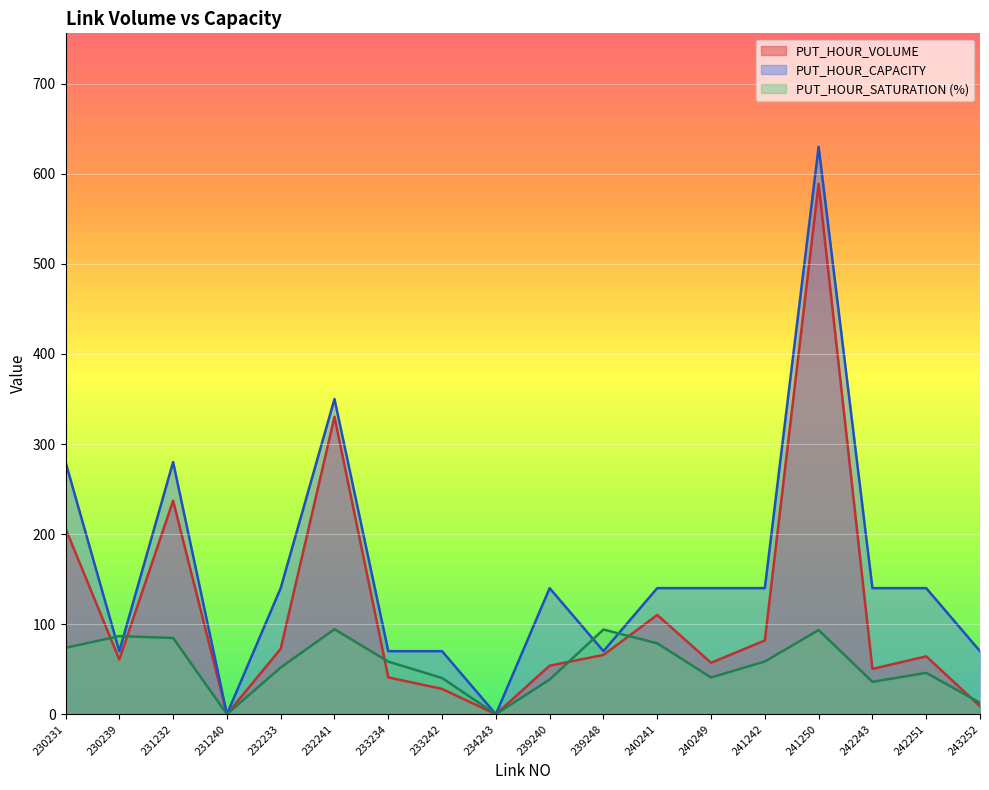

Reading right to left, transcribe all the data shown in this chart.

PUT_HOUR_VOLUME: 8.9	64.3	50.3	588.9	81.9	57.1	110.2	65.8	53.9	0.0	28.1	40.9	330.3	72.6	0.0	237.1	60.7	206.3
PUT_HOUR_CAPACITY: 70.0	140.0	140.0	630.0	140.0	140.0	140.0	70.0	140.0	0.0	70.0	70.0	350.0	140.0	0.0	280.0	70.0	280.0
PUT_HOUR_SATURATION: 12.7	45.9	35.9	93.5	58.5	40.8	78.7	94.0	38.5	0.0	40.2	58.4	94.4	51.8	0.0	84.7	86.7	73.7